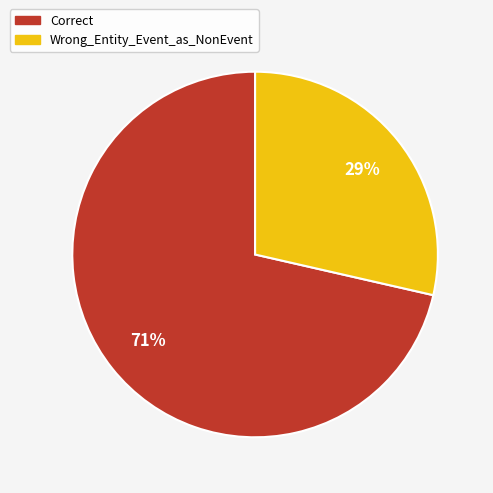

Is it true that Correct is 71% of the pie?

True